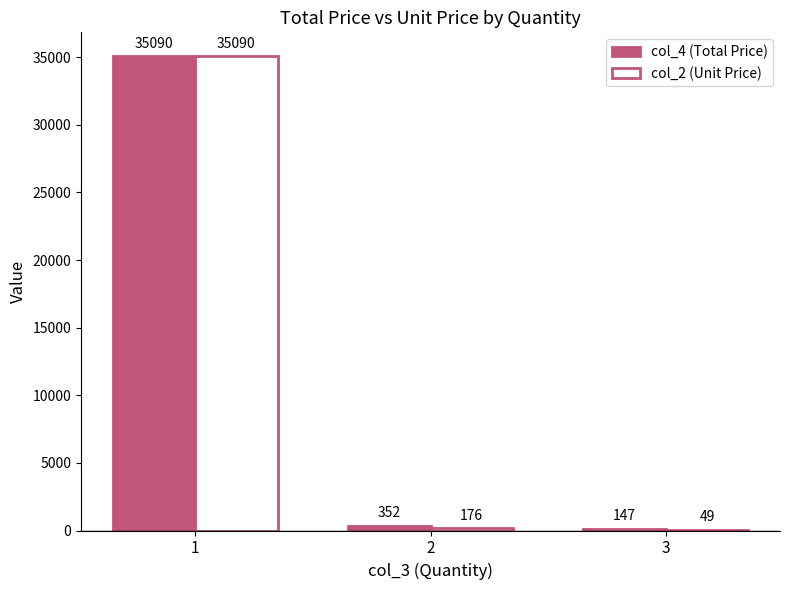

What is the sum of all col_4 (Total Price) values?

35589